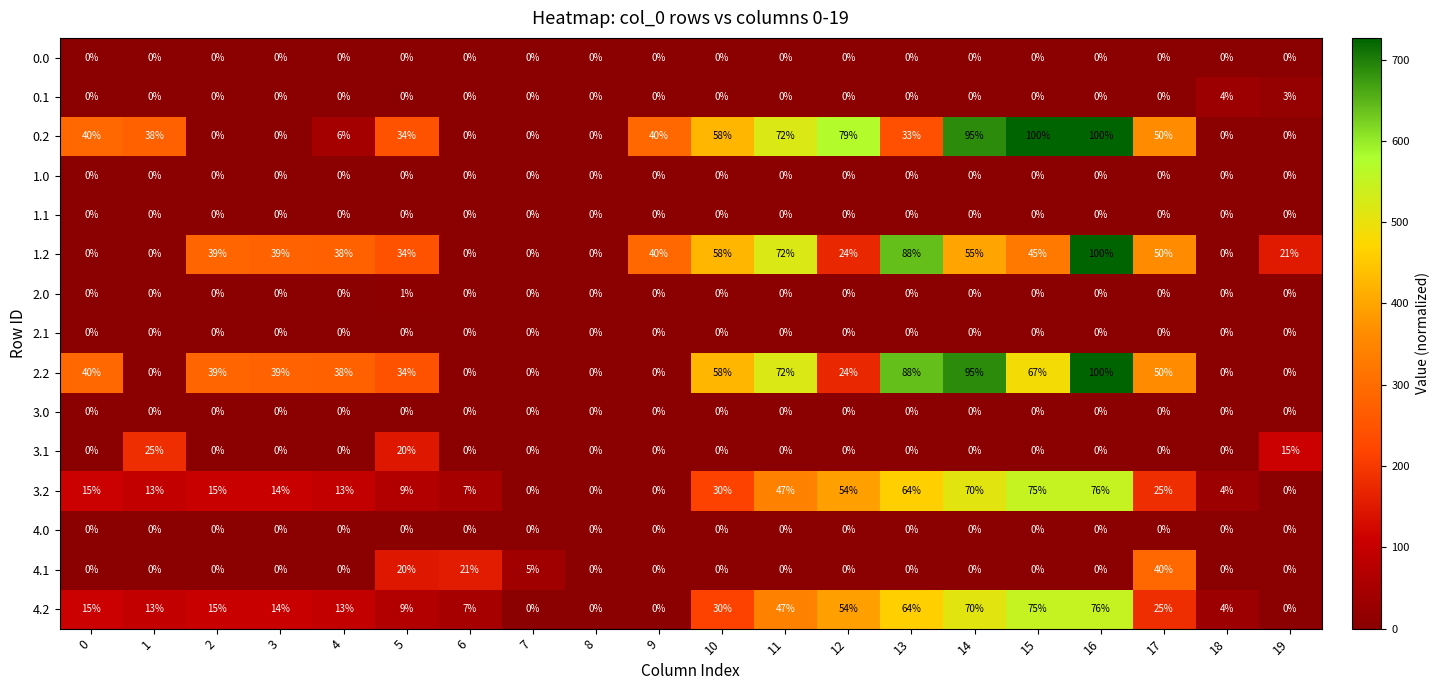

What is the difference between the second highest and second lowest values in the 0.1 series?

3